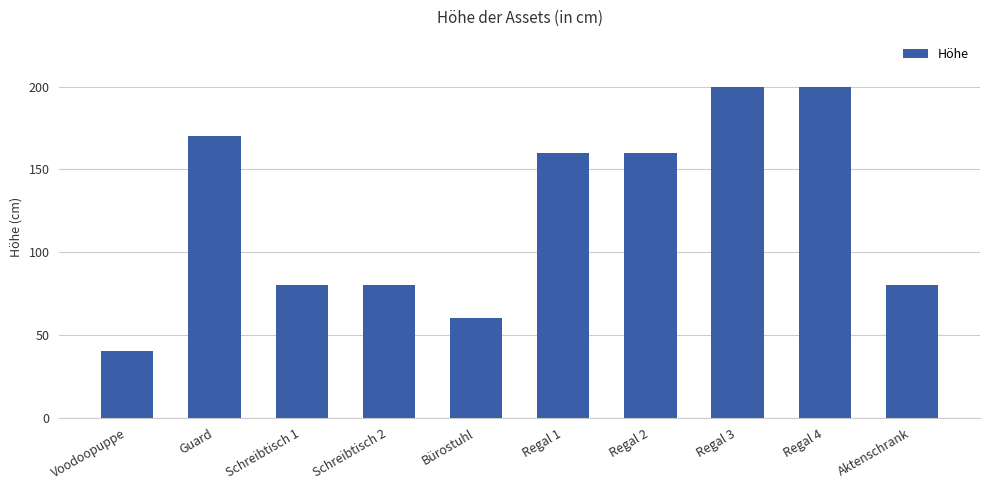

Reading right to left, what are all the values shown in this chart?

Aktenschrank=80	Regal 4=200	Regal 3=200	Regal 2=160	Regal 1=160	Bürostuhl=60	Schreibtisch 2=80	Schreibtisch 1=80	Guard=170	Voodoopuppe=40